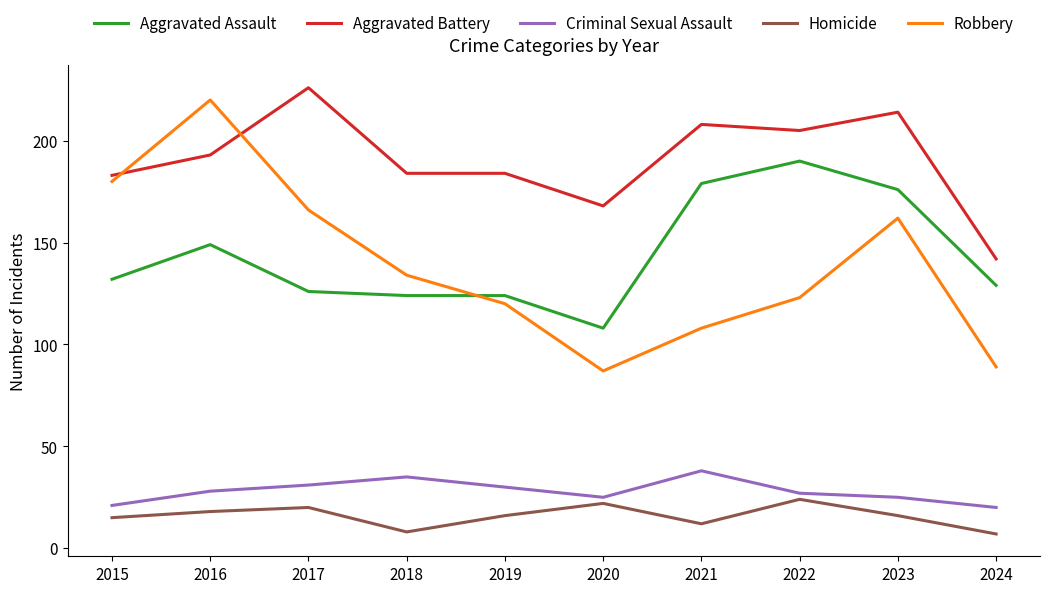

Count the Homicide values in the range 12 to 20.

6